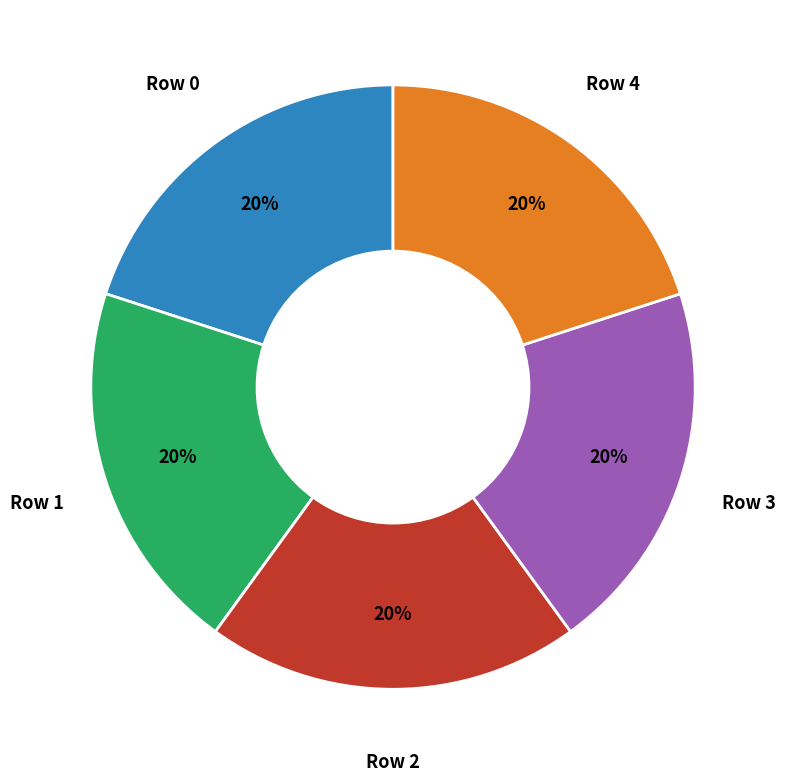

To the nearest percent, what is the average slice percentage?

20%